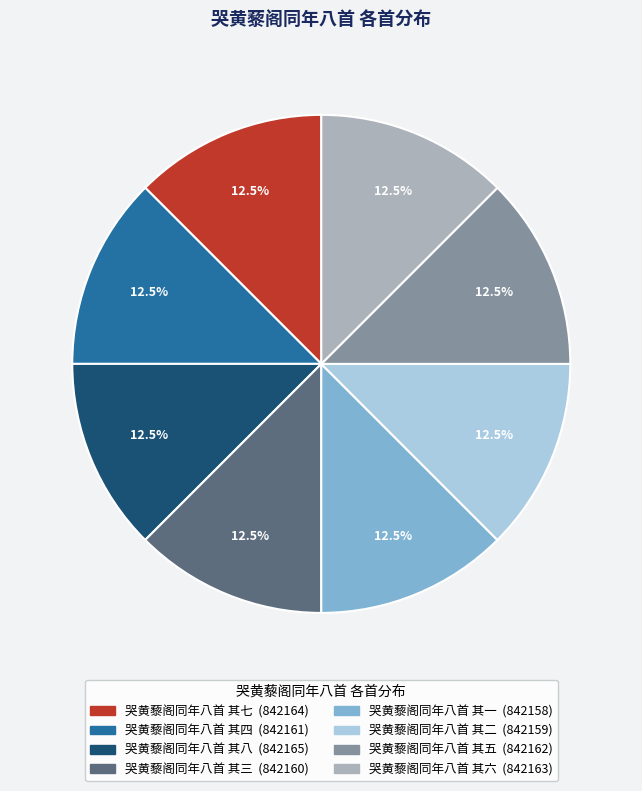

To the nearest percent, what is the combined percentage of 哭黄藜阁同年八首 其八 and 哭黄藜阁同年八首 其七?

25%